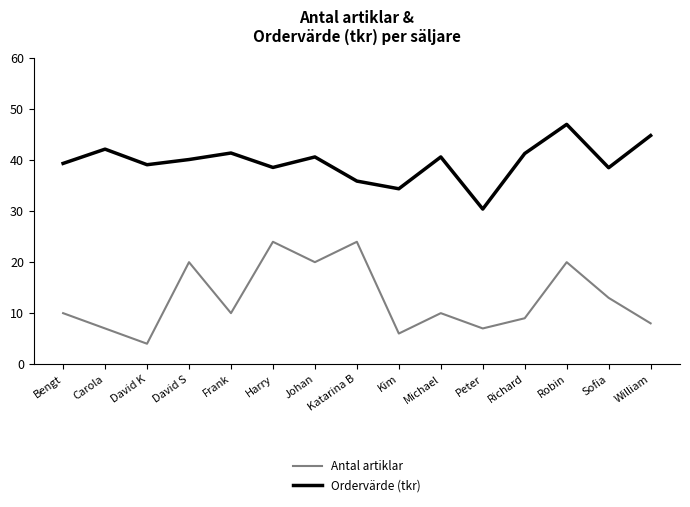

What is the average value of the Ordervärde (tkr) series?

39.6